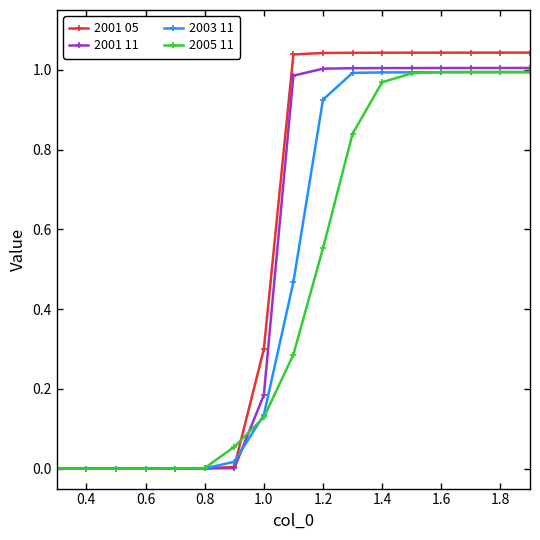

Rank the series by their average value, from highest to lowest.

2001 05, 2001 11, 2003 11, 2005 11